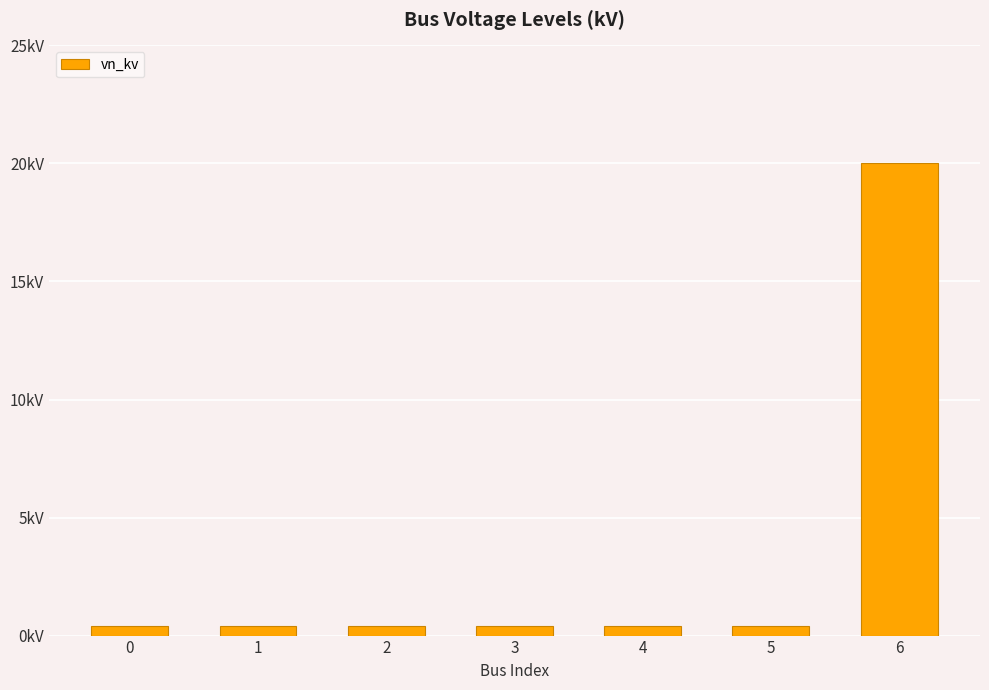

What is the average value?

3.2